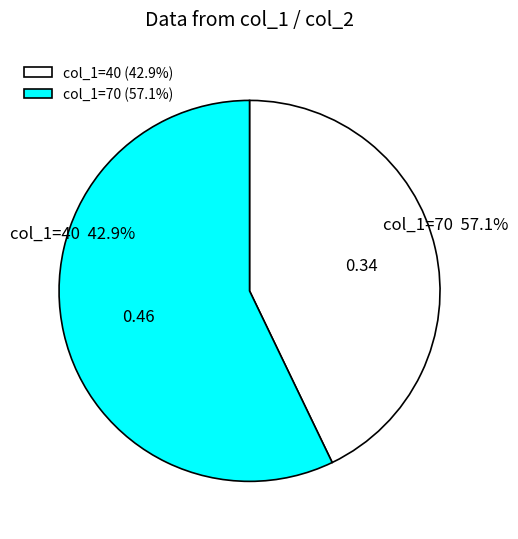

Which slice is the largest?

70